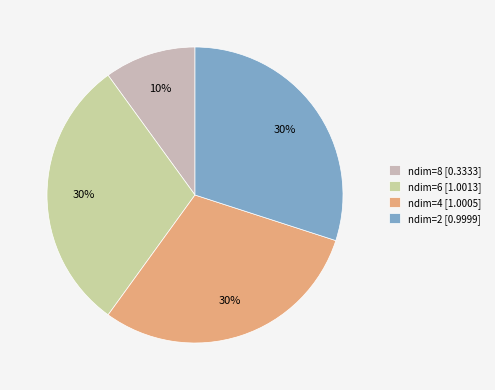

What percentage is the ndim=6 slice, to the nearest percent?

30%